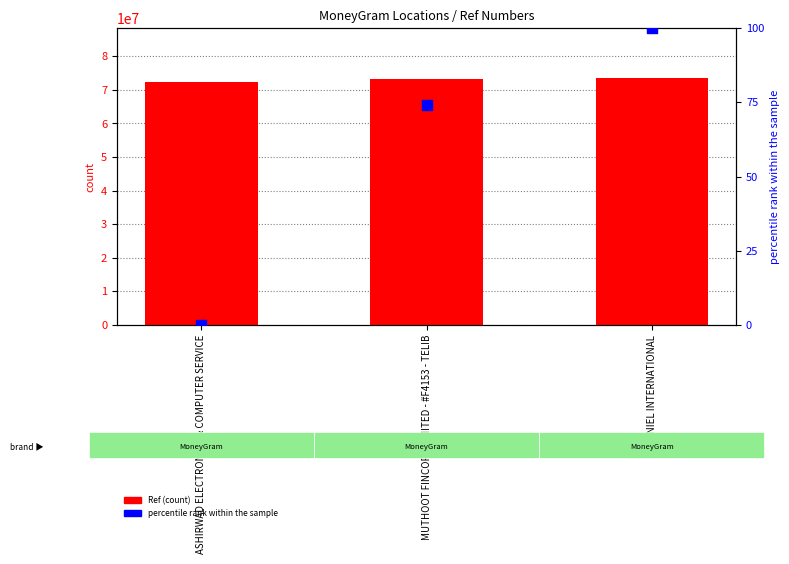

What are all the series names shown in the legend?

Ref, percentile rank within the sample